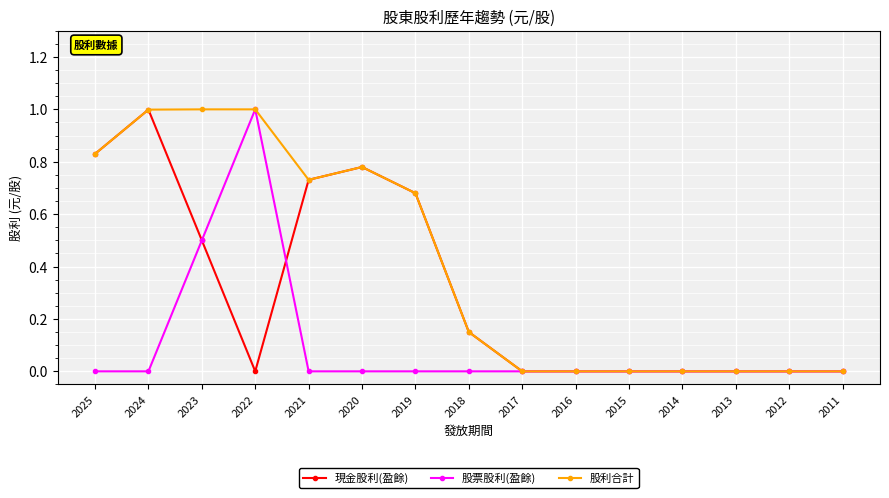

True or false: 現金股利(盈餘) has a value of 0.5 at 2023.

True